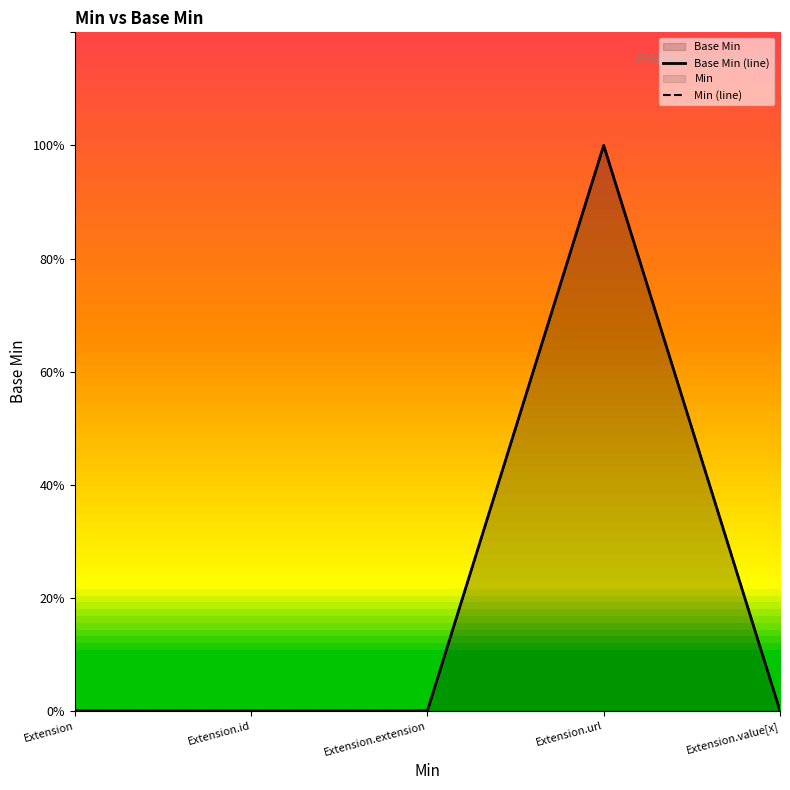

What is the maximum value for Min (line)?

1